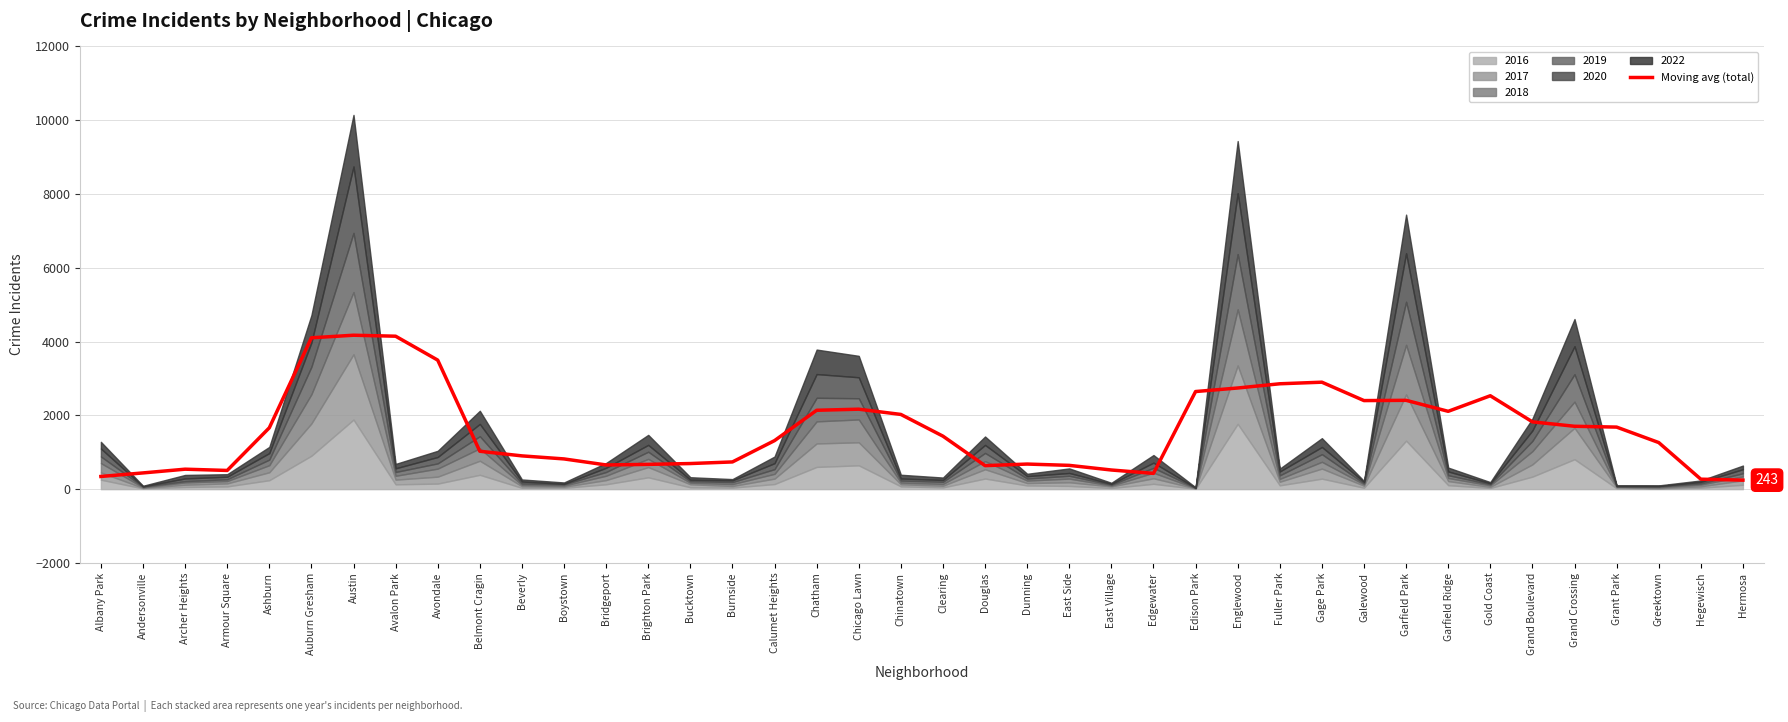

What is the sum of the values at Chinatown and Garfield Park?

4432.2